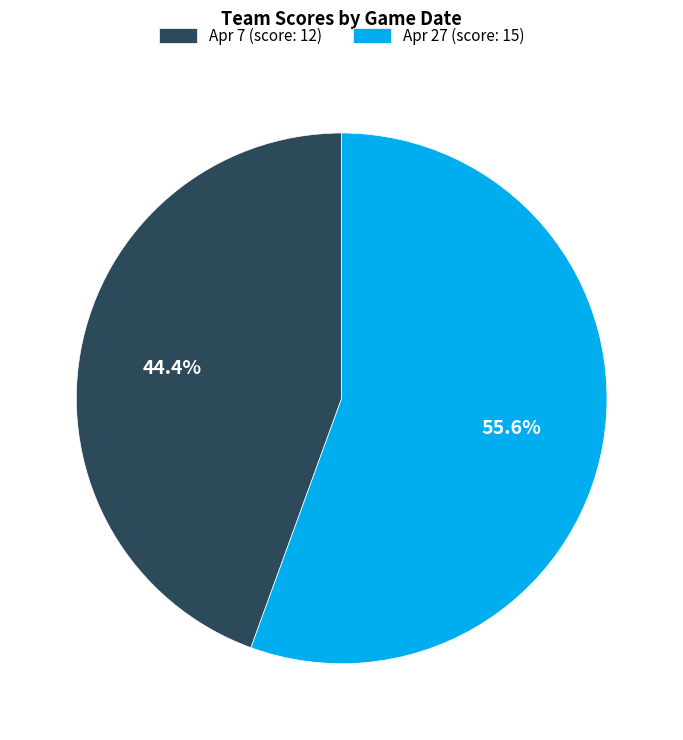

Is it true that Apr 27 is 56% of the pie?

True